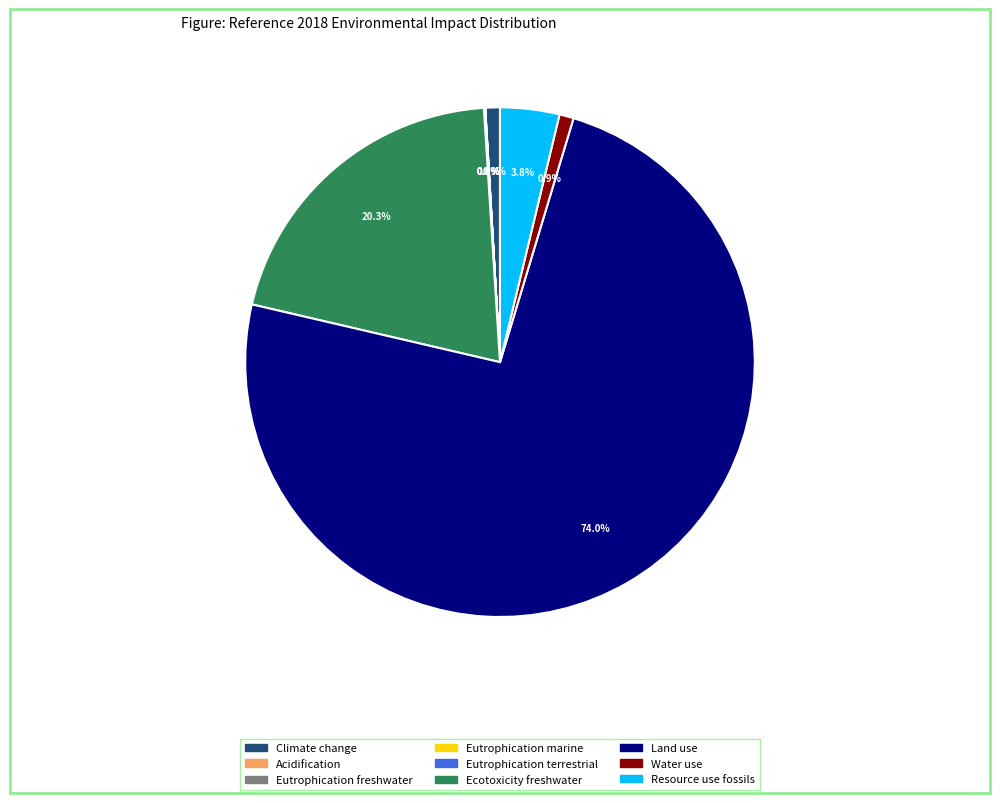

What portion of the pie excludes Ecotoxicity freshwater?

79.7%